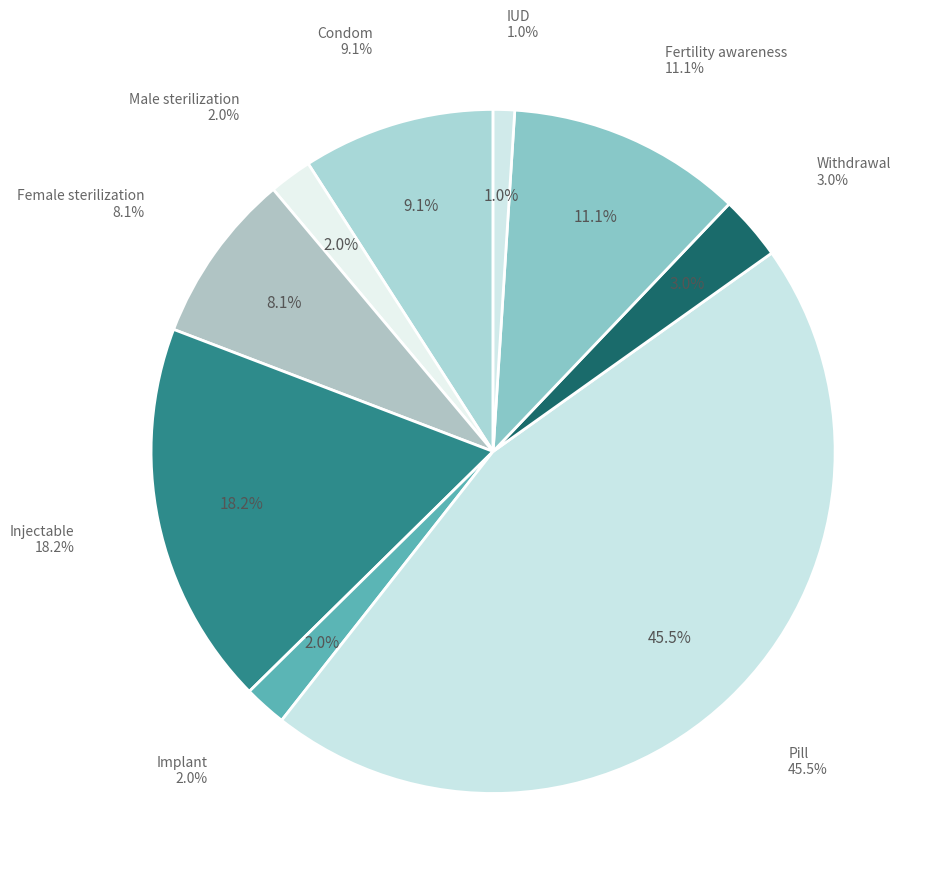

To the nearest percent, what portion does Injectable represent?

18%